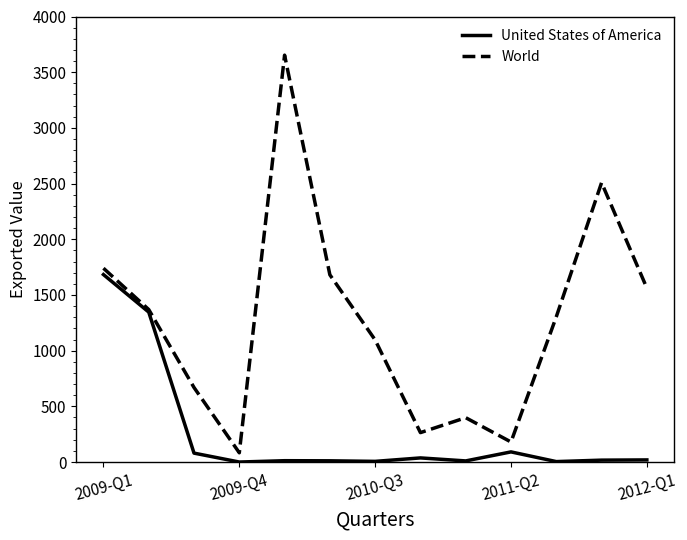

Does the chart have visible grid lines?

No